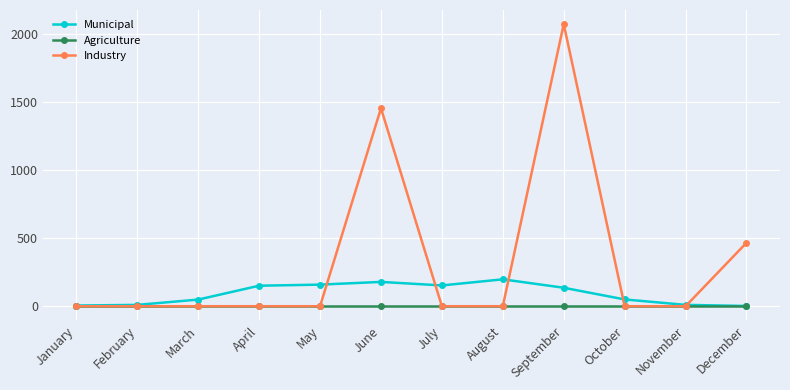

The value of Agriculture at October is 0. True or false?

True